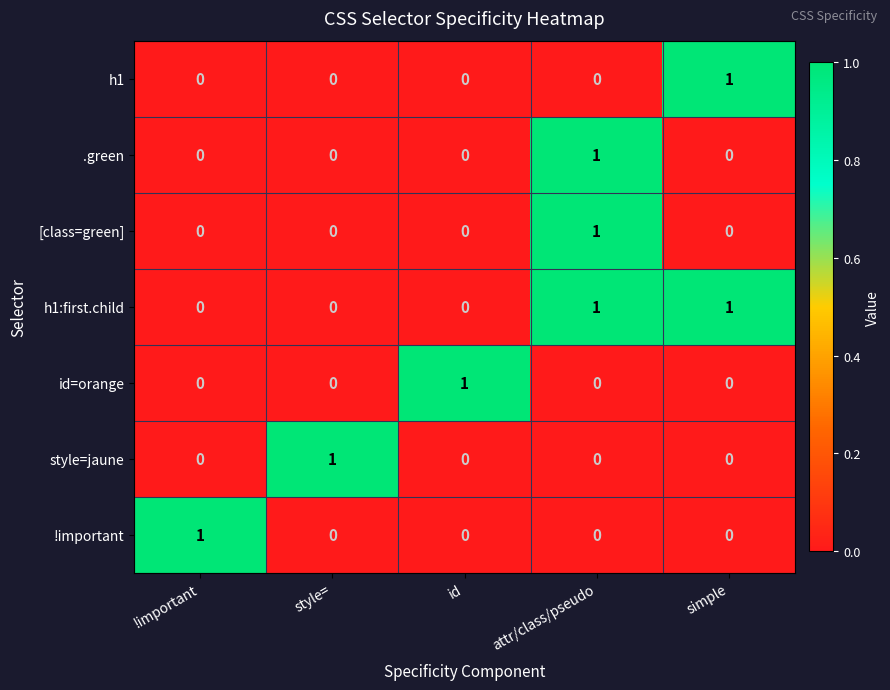

Count the style=jaune values in the range 0 to 1.

5